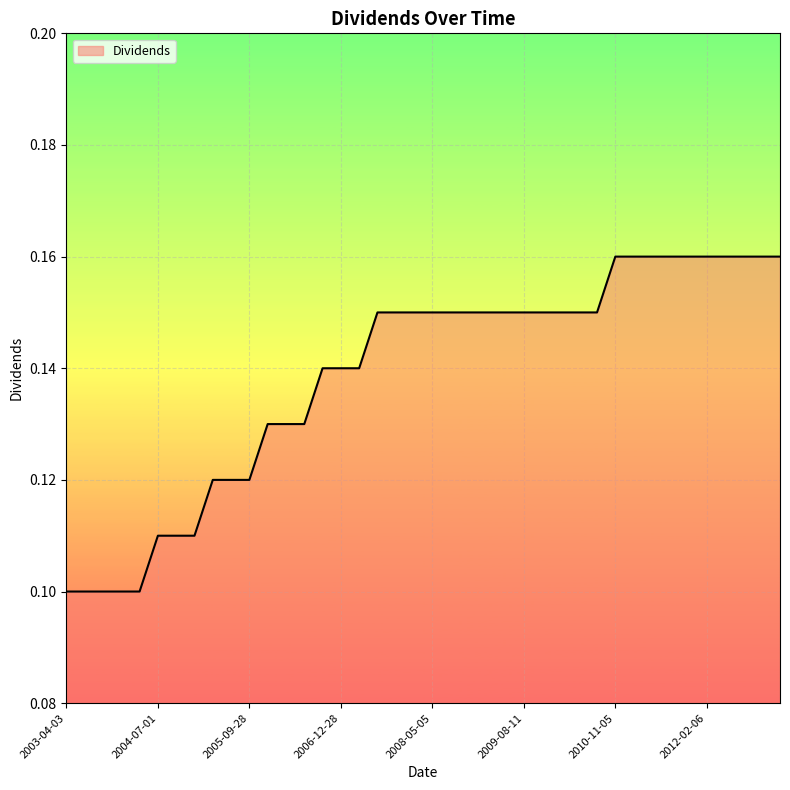

Rank the categories by value from highest to lowest.

2010-11-05, 2011-02-07, 2011-05-05, 2011-08-05, 2011-11-03, 2012-02-06, 2012-05-03, 2012-08-03, 2012-11-02, 2013-02-08, 2007-08-02, 2007-11-02, 2008-02-05, 2008-05-05, 2008-08-05, 2008-11-12, 2009-02-11, 2009-05-11, 2009-08-11, 2009-11-10, 2010-02-10, 2010-05-10, 2010-08-10, 2006-08-31, 2006-12-28, 2007-04-30, 2005-12-29, 2006-03-30, 2006-06-28, 2005-03-31, 2005-06-29, 2005-09-28, 2004-07-01, 2004-10-01, 2004-12-31, 2003-04-03, 2003-07-02, 2003-10-02, 2003-12-31, 2004-04-01